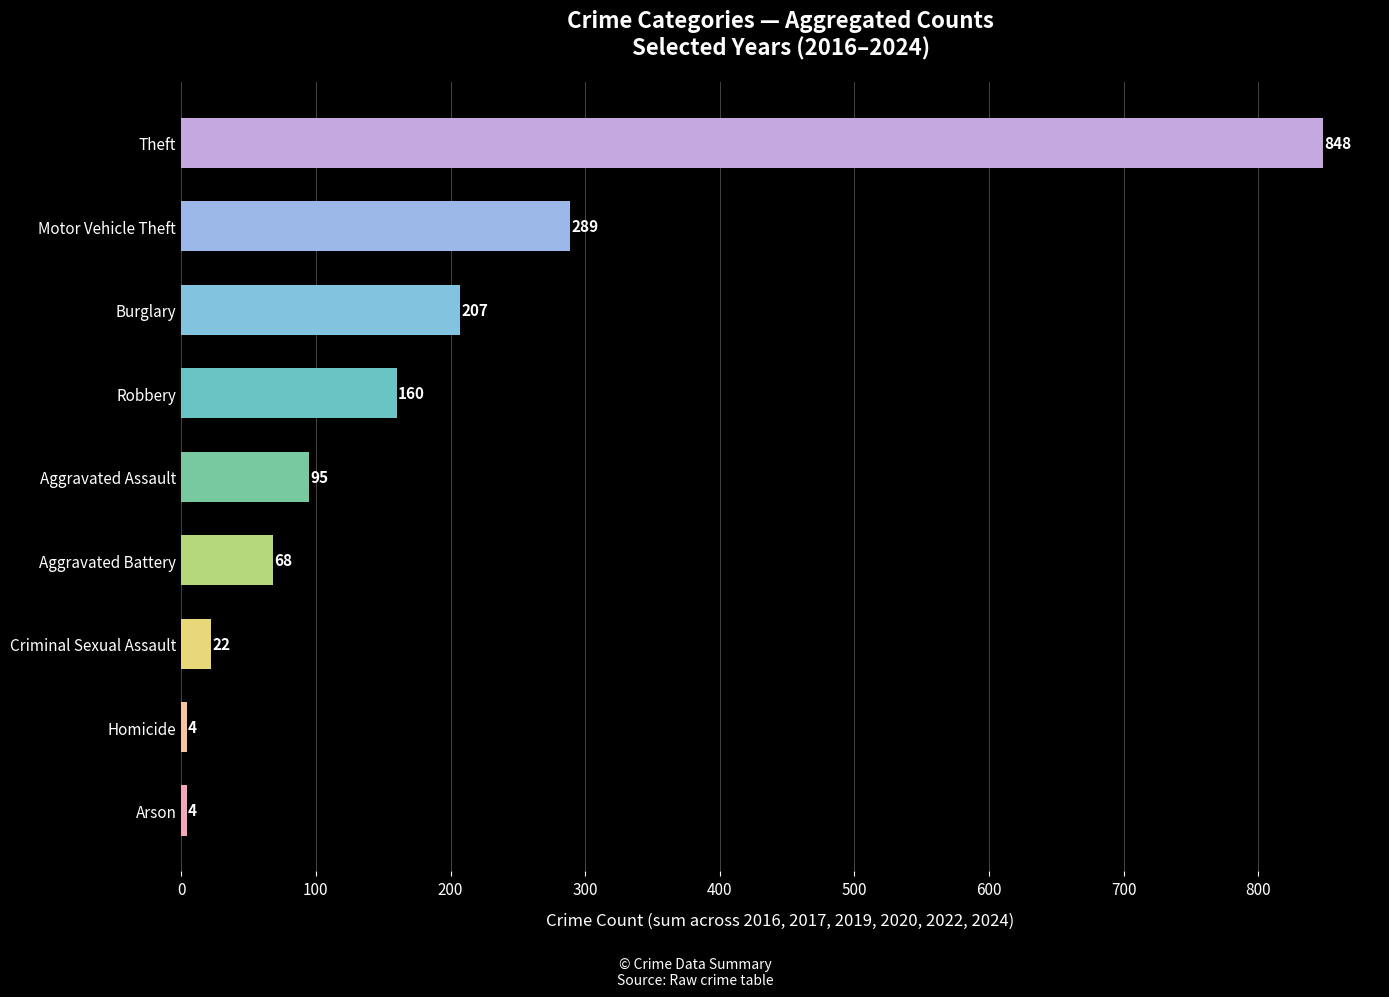

The chart shows a value of 95 at Aggravated Assault. True or false?

True